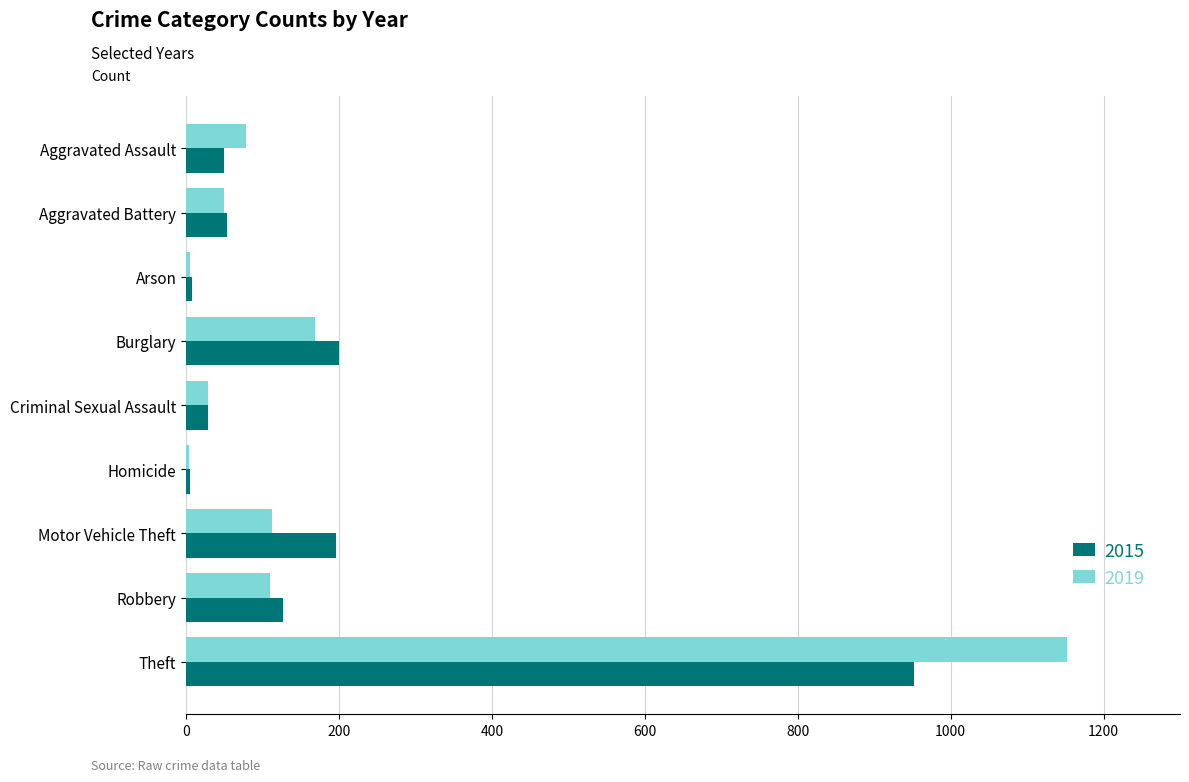

Which series changed the most between Criminal Sexual Assault and Homicide?

2019